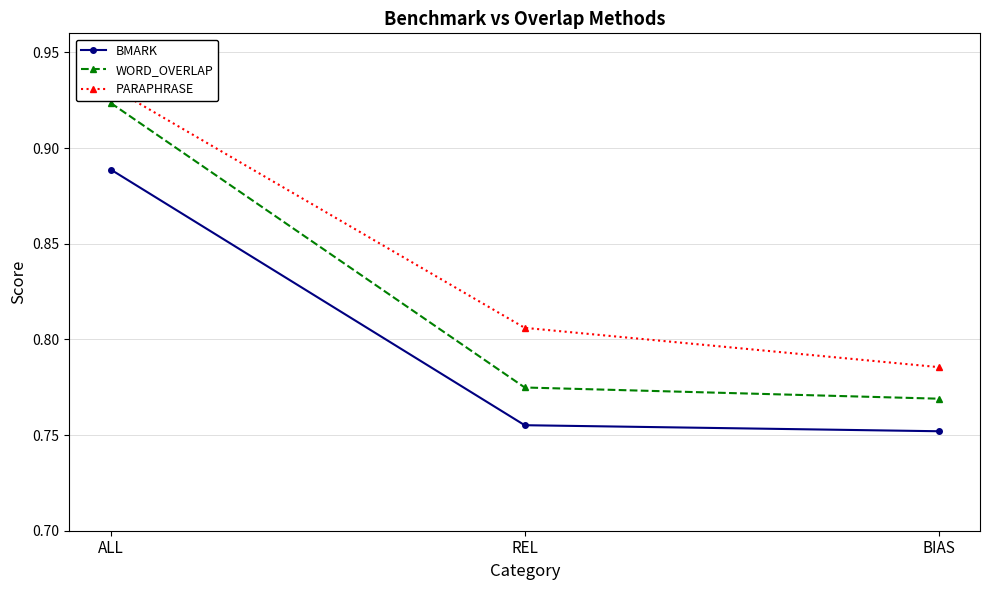

Does the chart display data point markers on the line(s)?

Yes